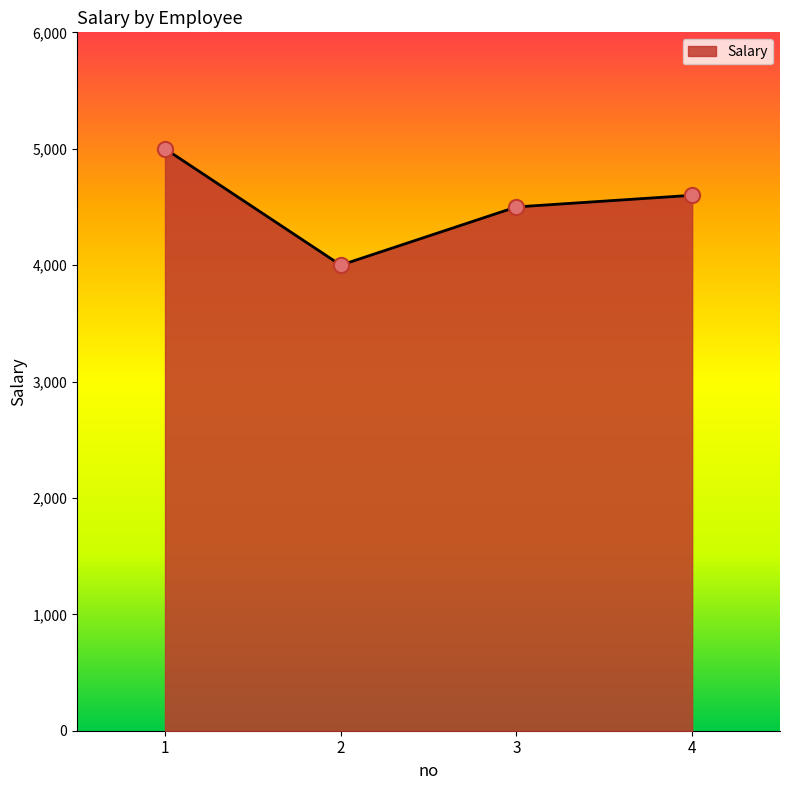

What is the ratio of the value at 4 to the value at 1?

0.9